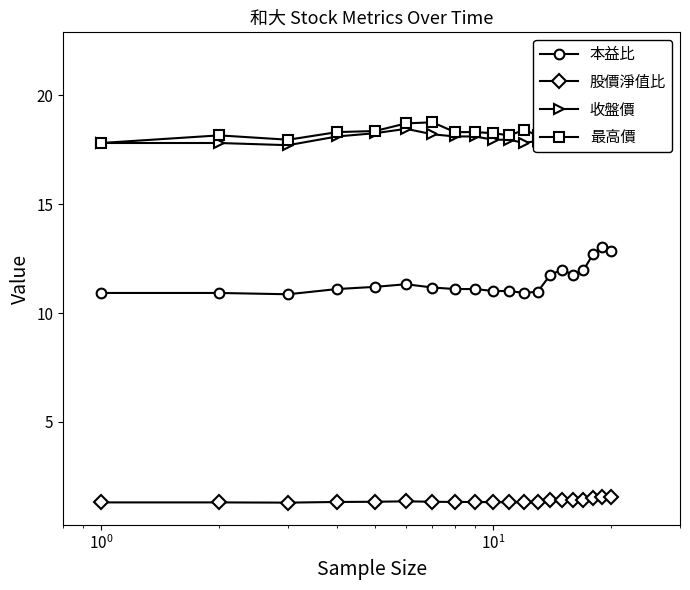

What is the highest value of the 本益比 series?

13.0